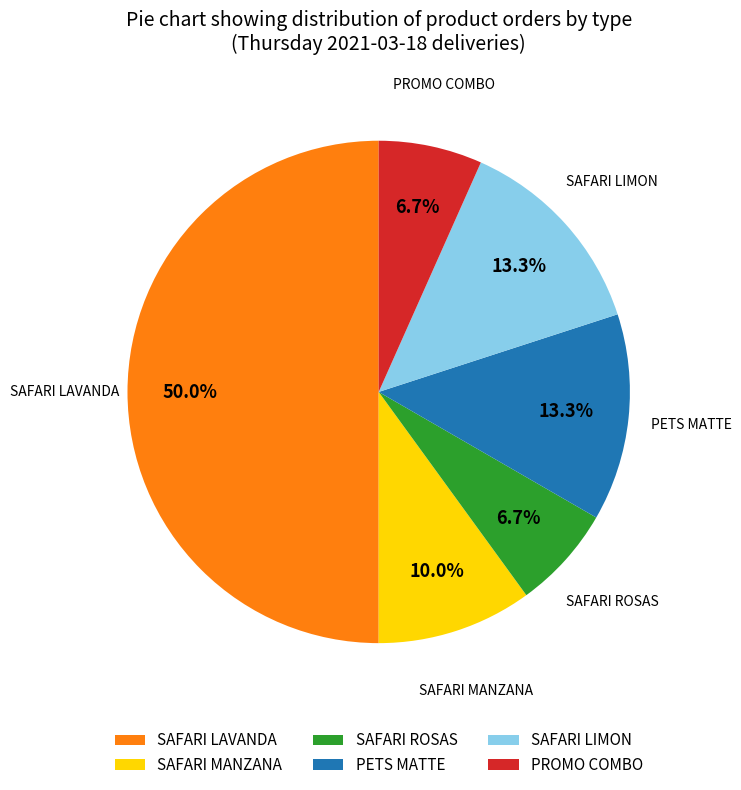

What is the largest slice in the pie chart?

SAFARI LAVANDA